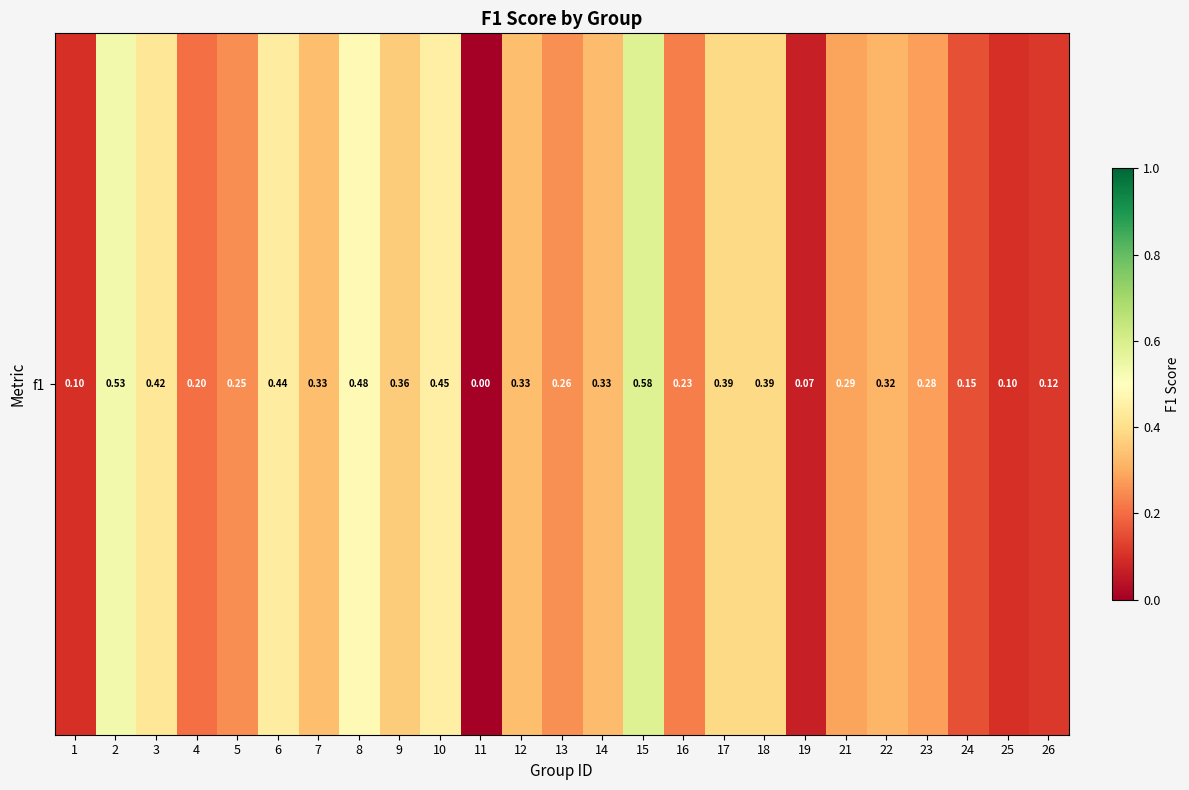

List the labels in order of value, largest first.

15, 2, 8, 10, 6, 3, 17, 18, 9, 7, 12, 14, 22, 21, 23, 13, 5, 16, 4, 24, 26, 1, 25, 19, 11